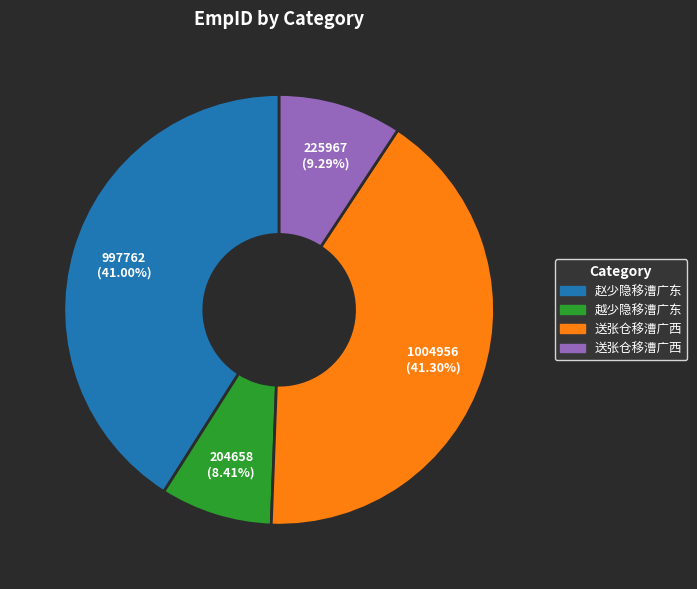

How many segments does this pie chart have?

4